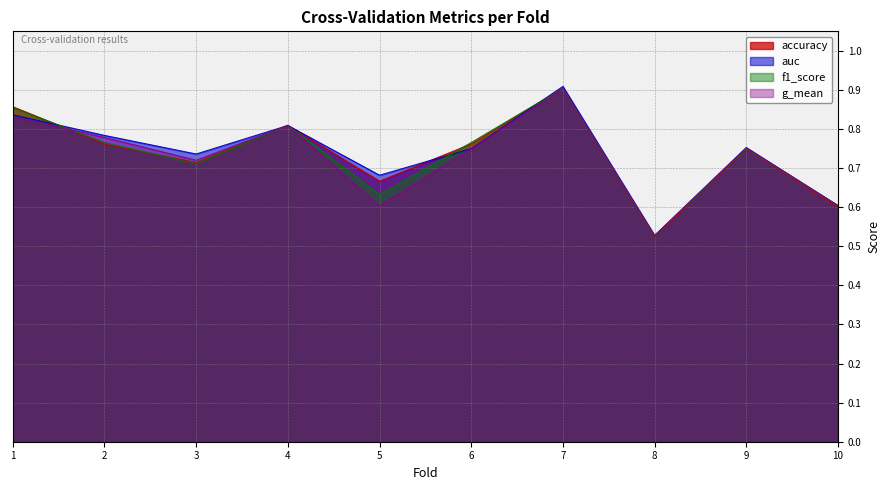

What is the difference between the maximum and minimum values in the auc series?

0.4